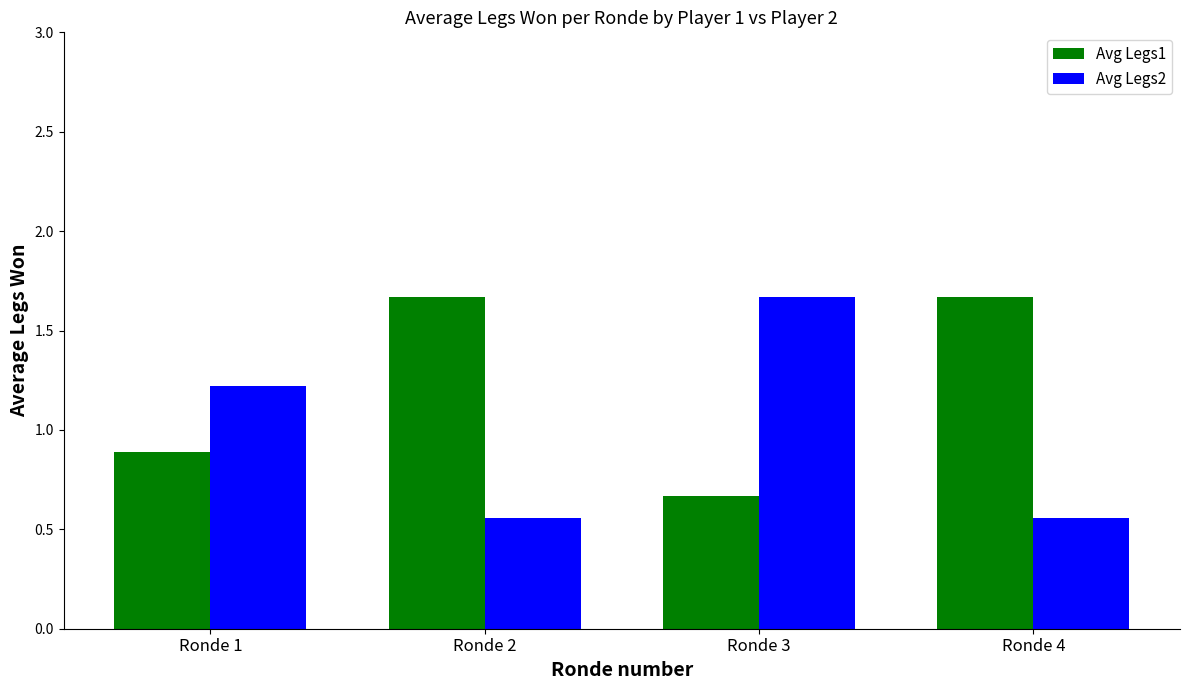

What is the spread (max minus min) of values at Ronde 3?

1.0